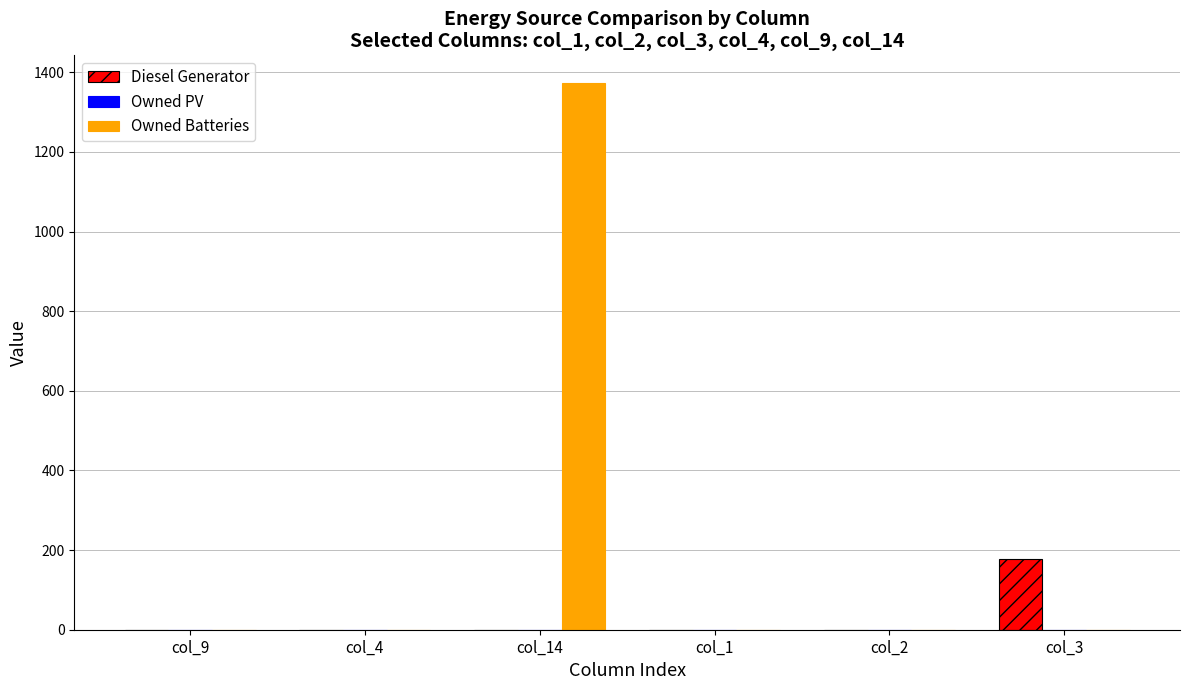

At which category is the sum across all series the highest?

col_14